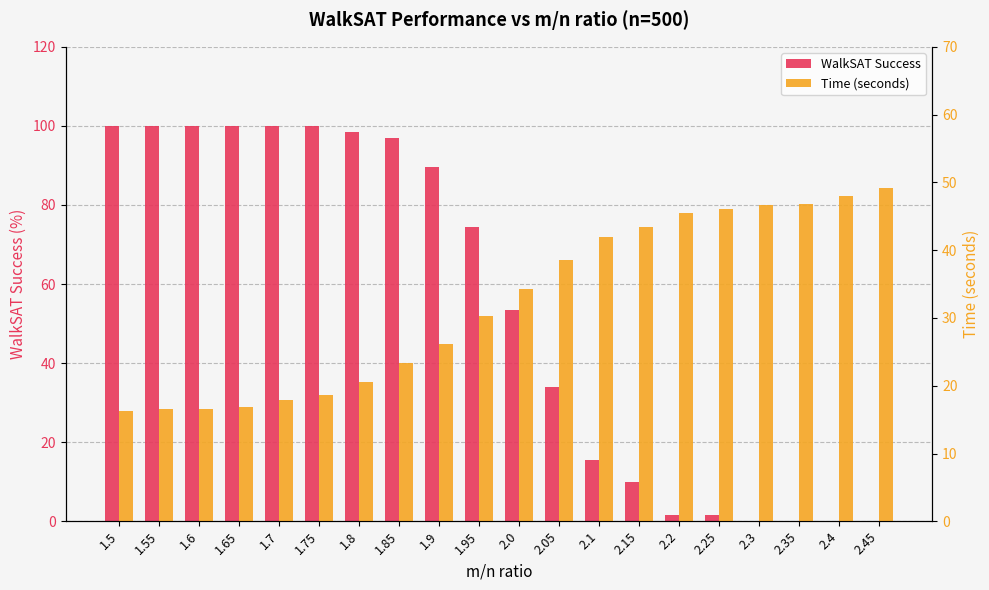

Where is Time (seconds) nearest to the value 32?

1.95